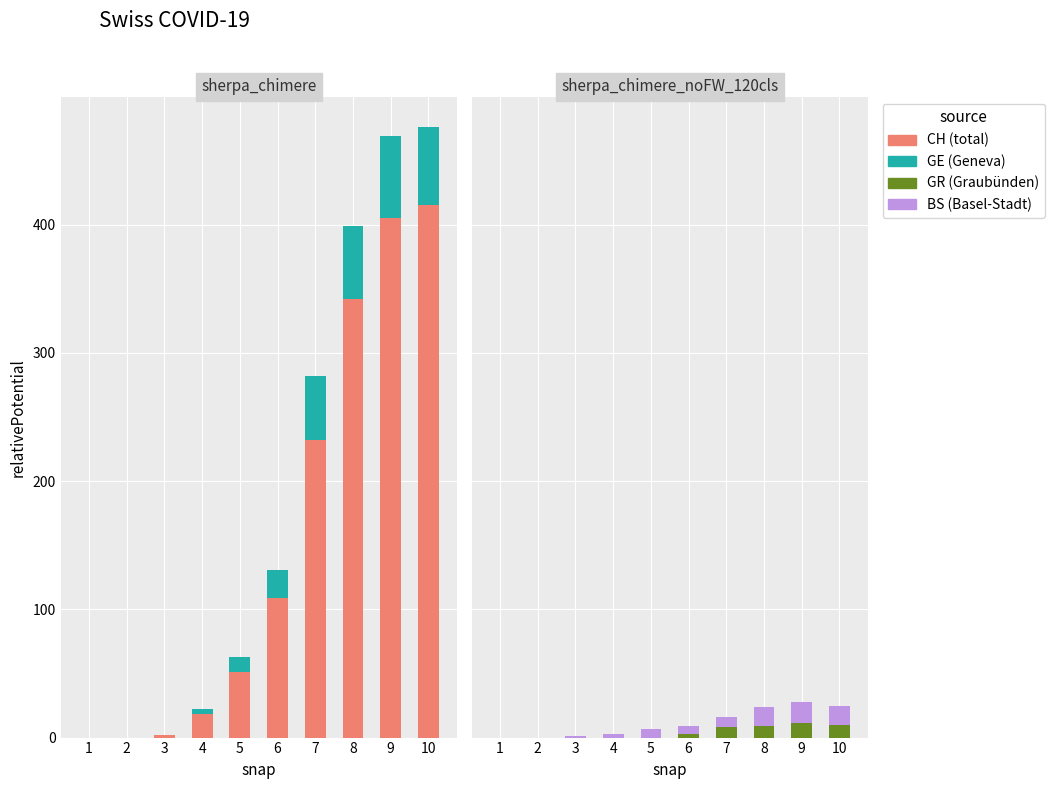

Where is GE nearest to the value 32?

6